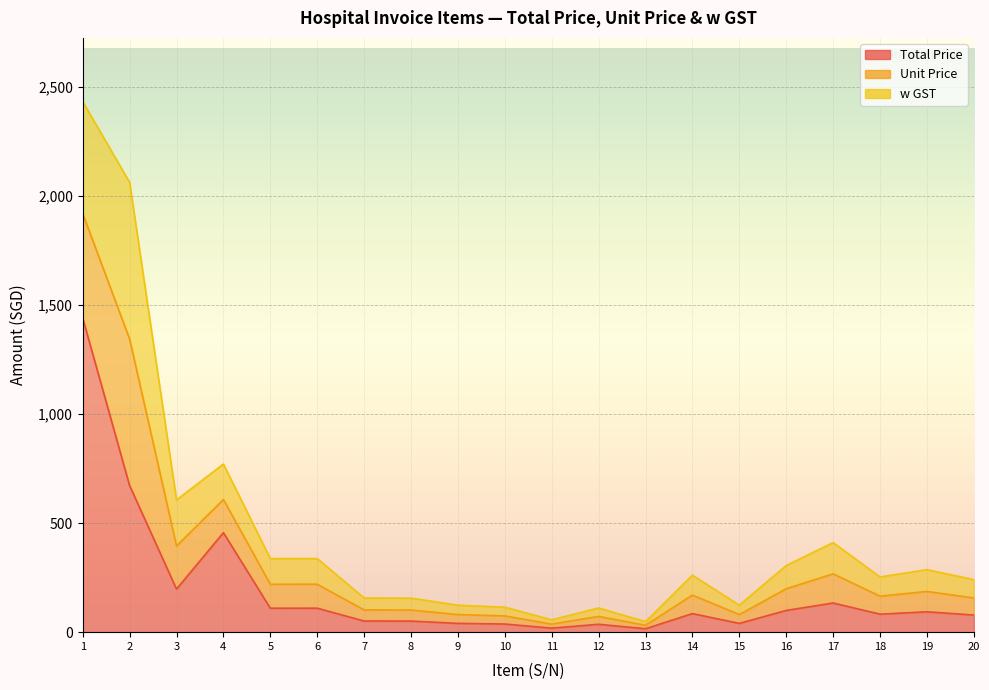

Between 1 and 13, which series saw the biggest shift?

Total Price